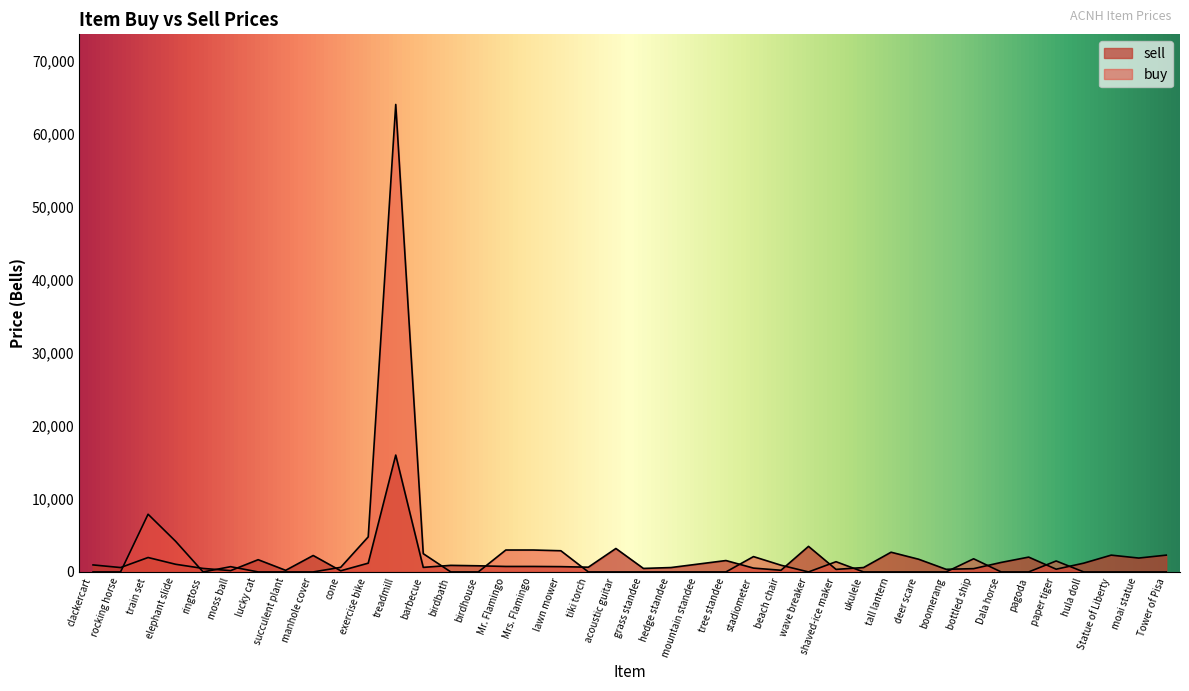

At which category is the sum across all series the highest?

treadmill